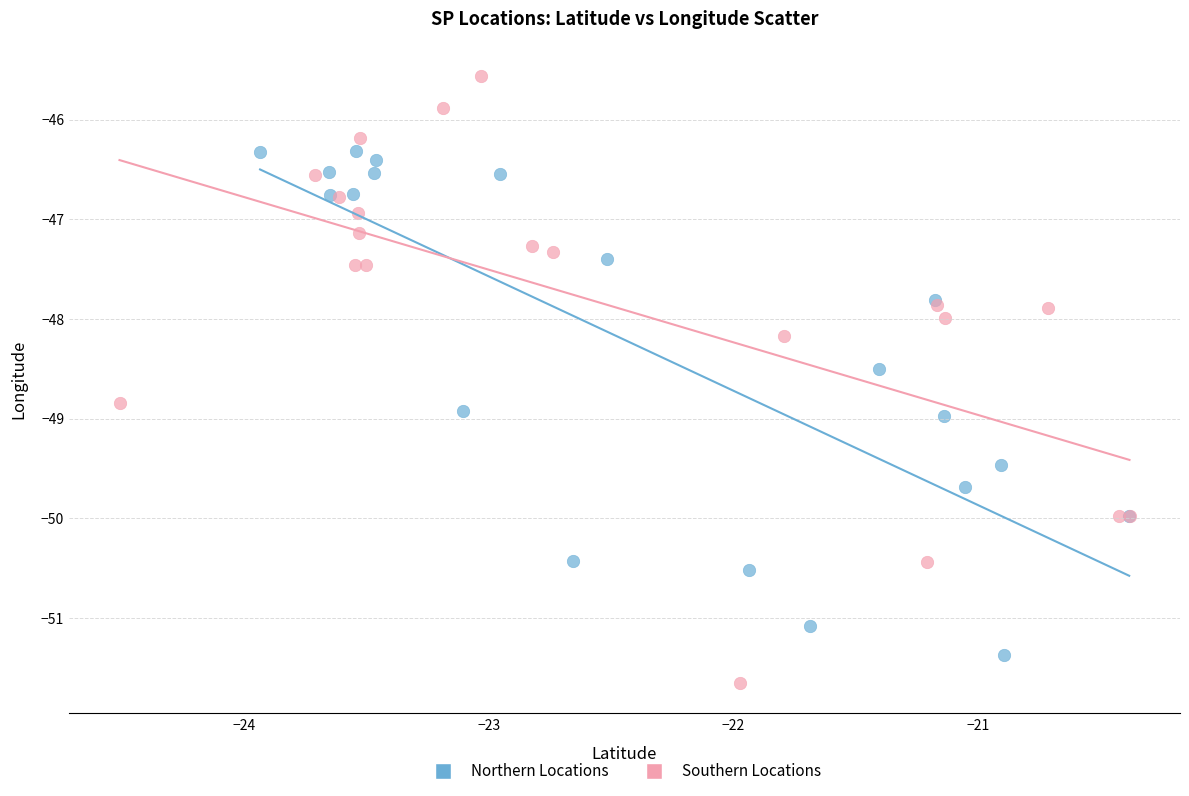

Which series contains the highest Y value?

Southern Locations